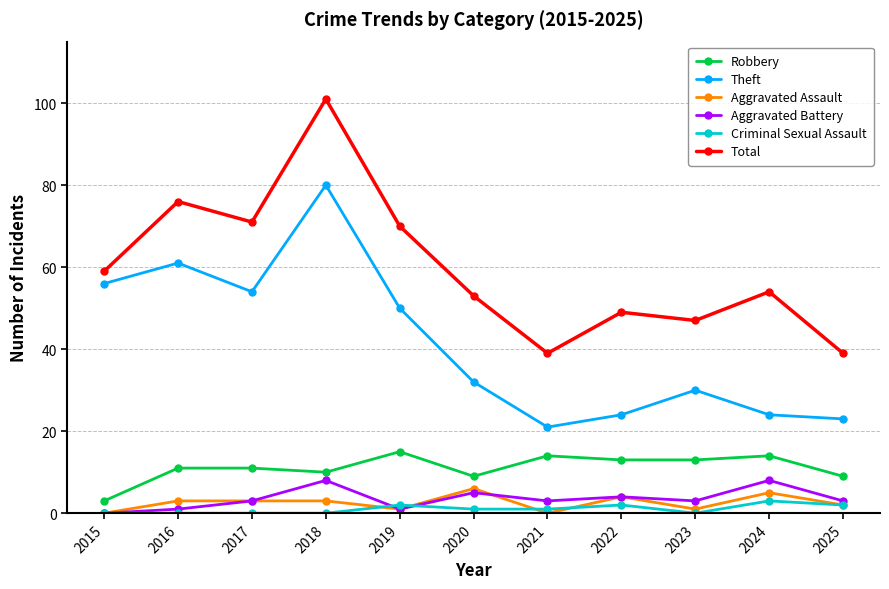

List the series in order of their peak value, highest first.

Total, Theft, Robbery, Aggravated Battery, Aggravated Assault, Criminal Sexual Assault